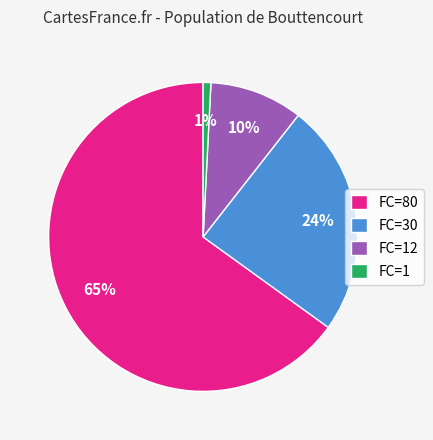

Rank the categories by value from lowest to highest.

FC=1, FC=12, FC=30, FC=80